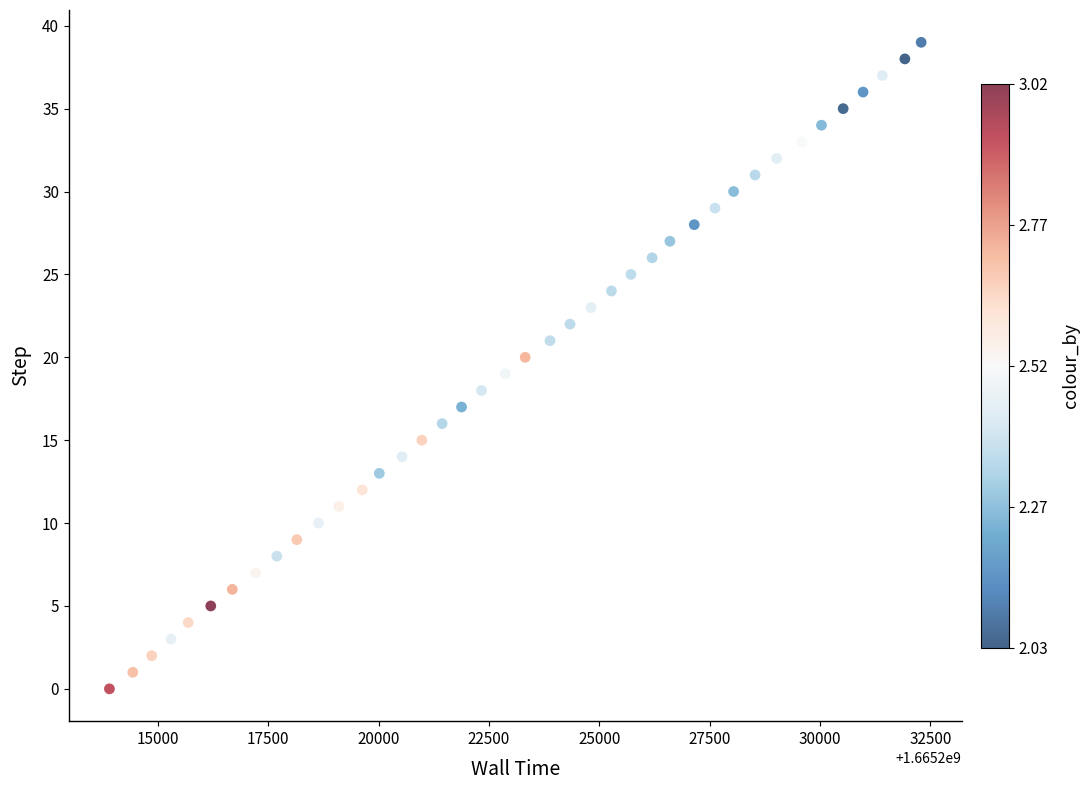

What is the range of Y values (max minus min)?

39